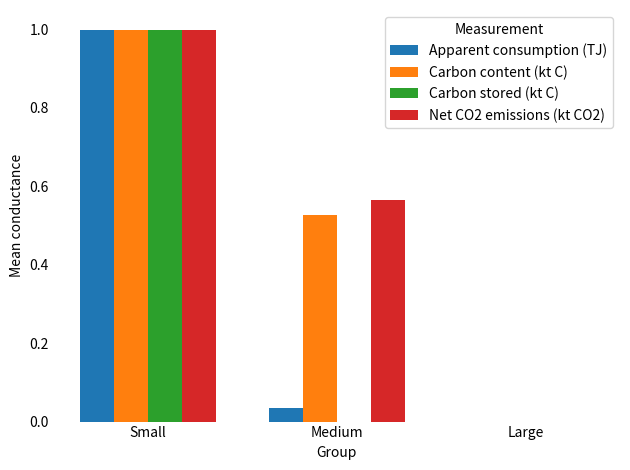

Does the chart contain stacked bars?

No